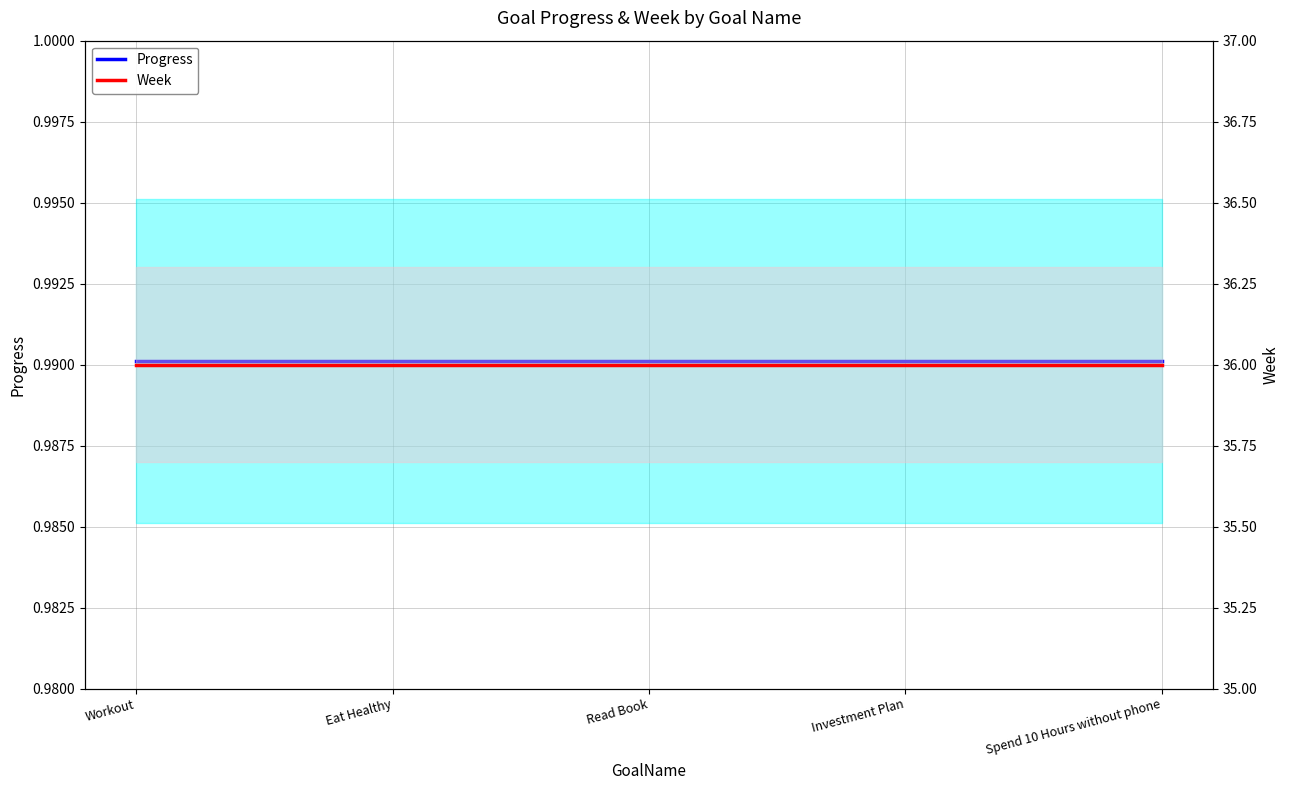

What is the minimum value shown in the chart?

1.0